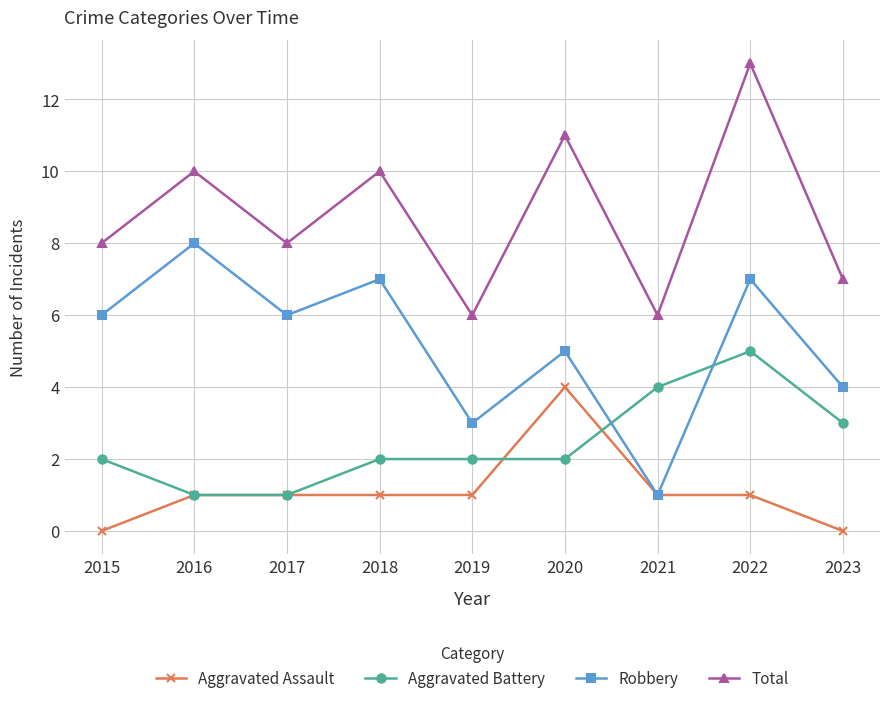

True or false: Total has more than 1 interior local peaks.

True